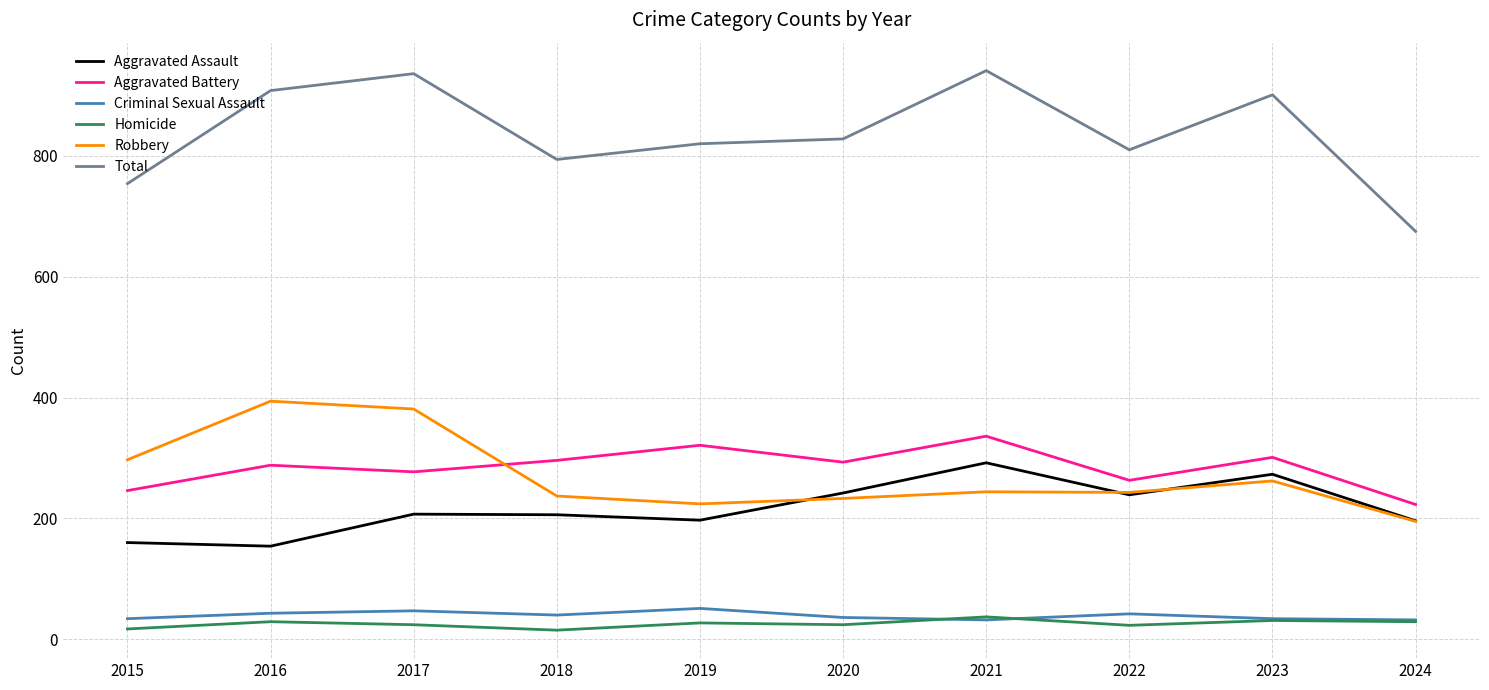

True or false: Total has a value of 794 at 2018.

True